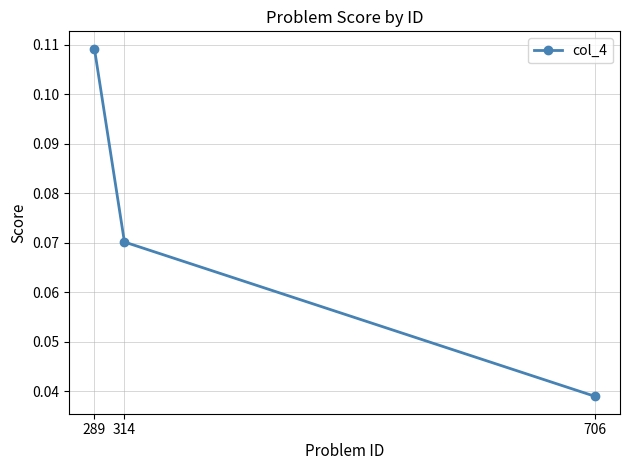

Where is the data nearest to the value 0?

706